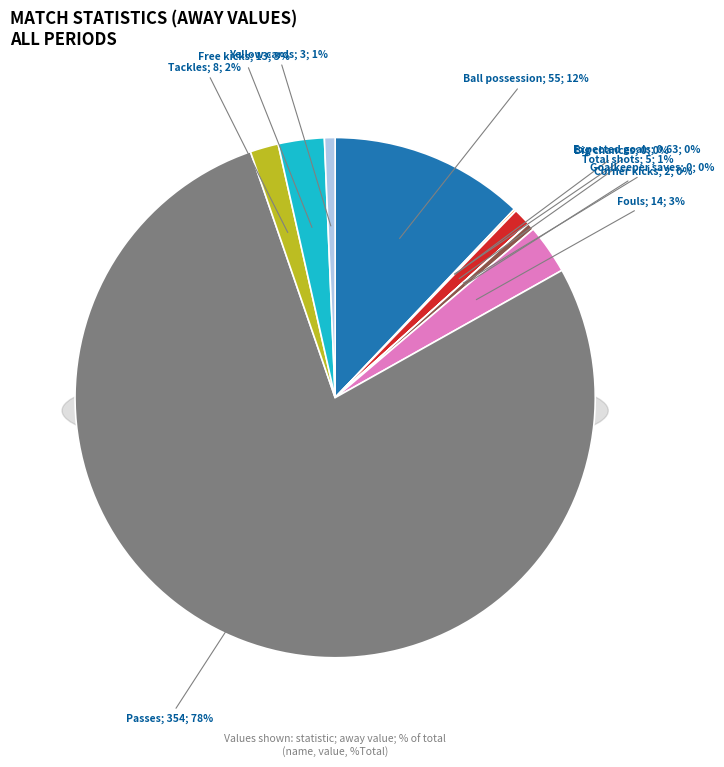

Combined, do Ball possession and Total shots account for over 50%?

No